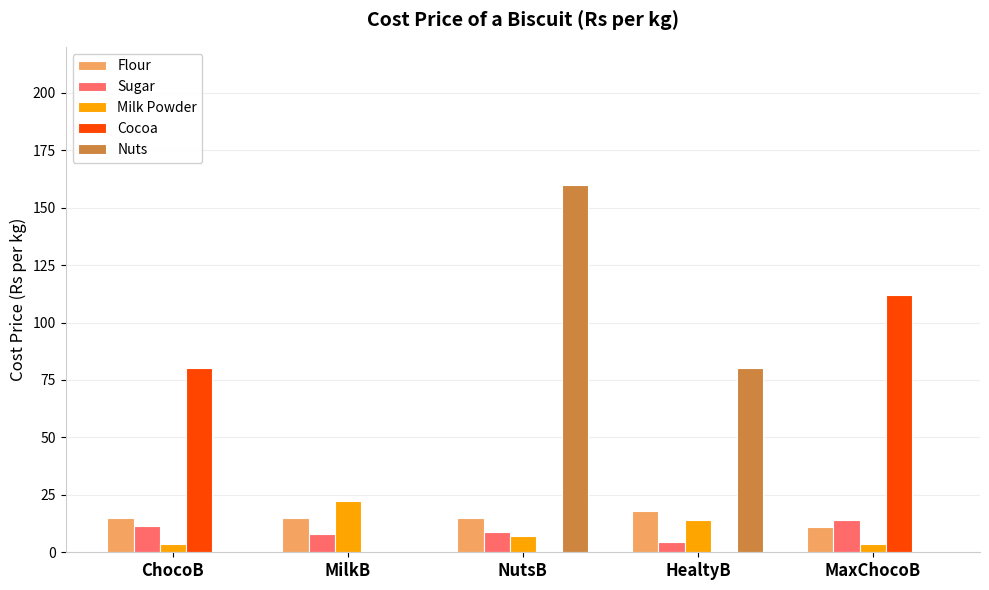

What is the approximate value of Flour at ChocoB?

15.0